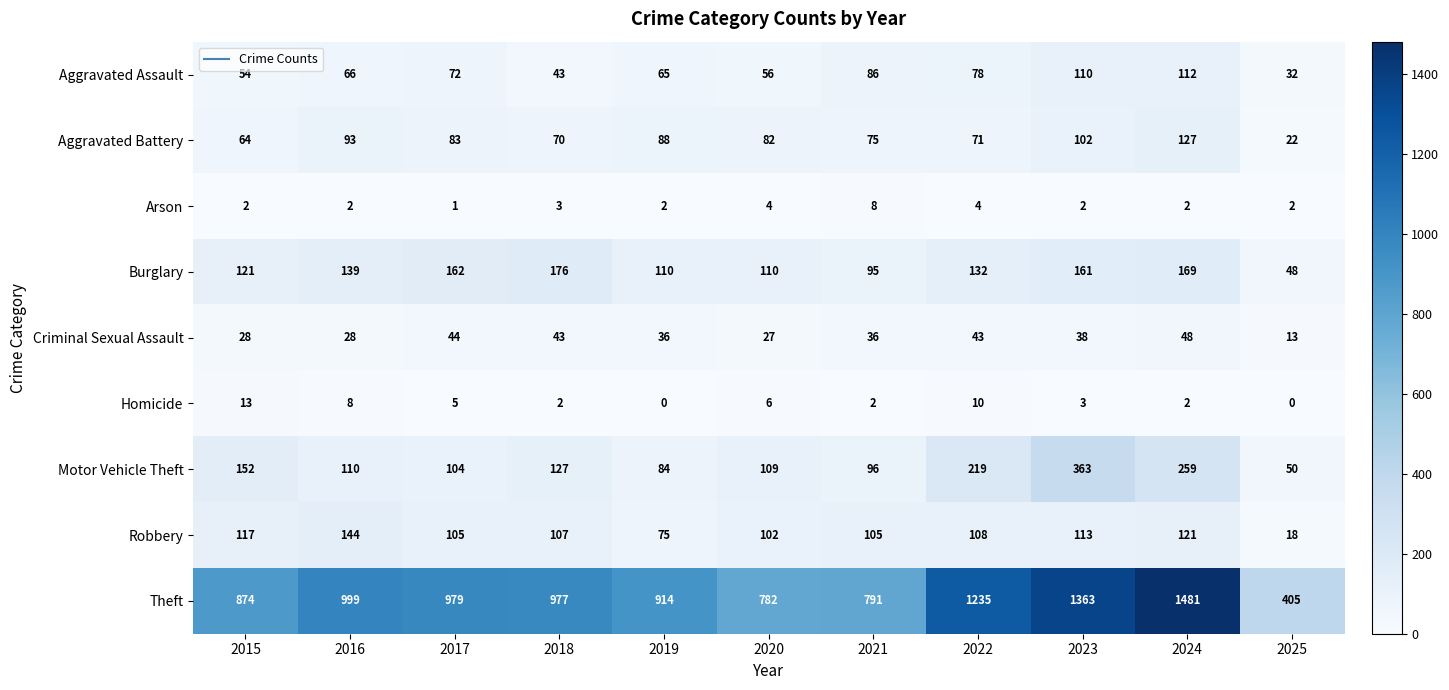

Which series has the largest total across all categories?

Theft